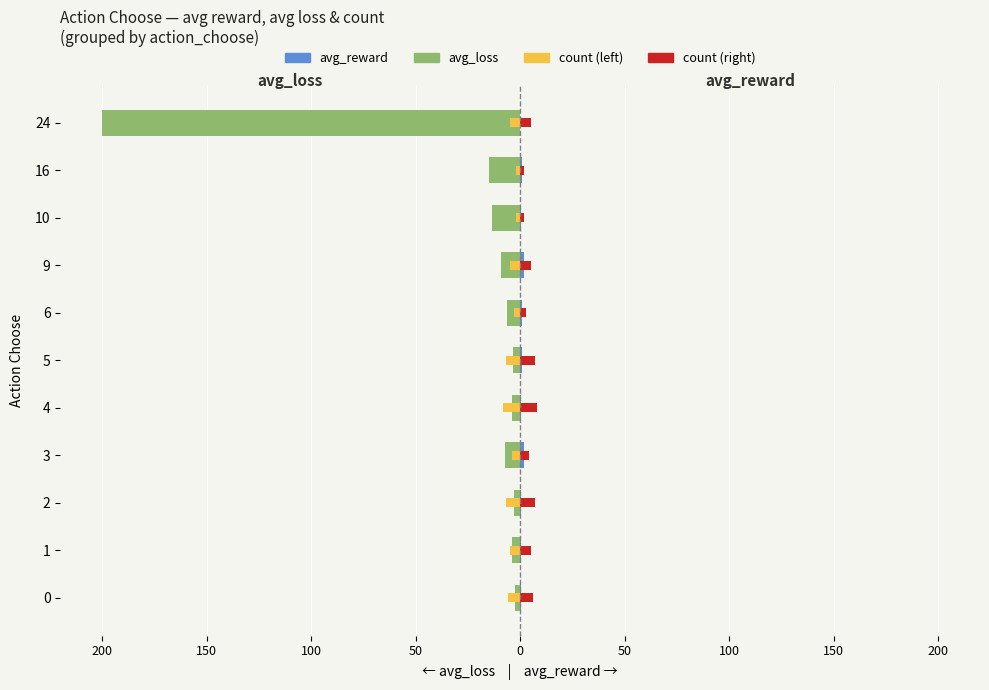

At how many categories does at least one series exceed -1?

11